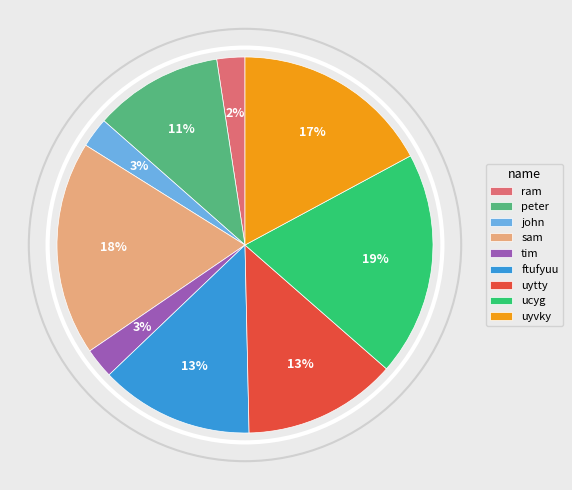

Between john and ucyg, which is larger?

ucyg